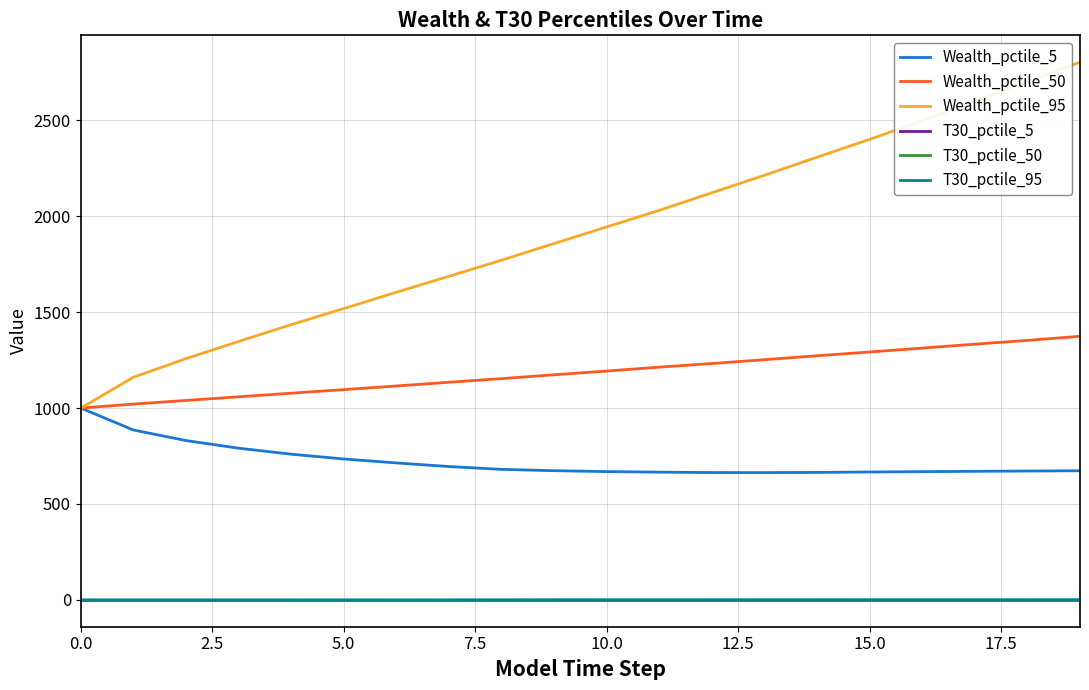

Does the chart have visible grid lines?

Yes